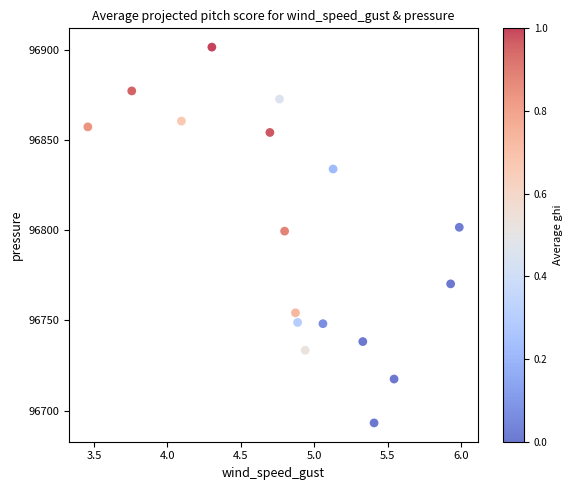

What is the range of Y values (max minus min)?

208.0